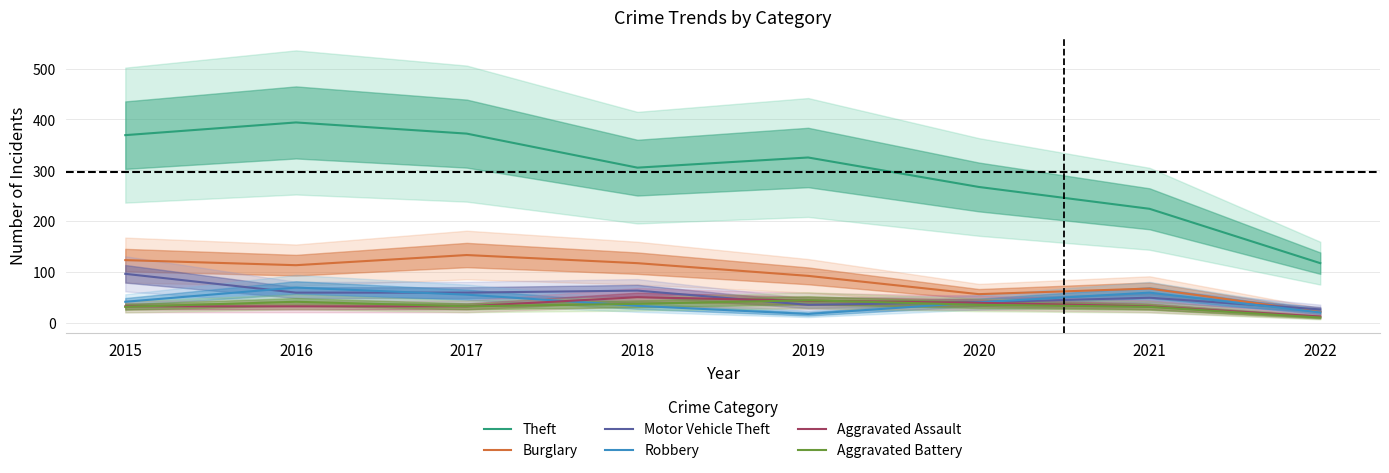

How many values in the Aggravated Assault series exceed 32?

3